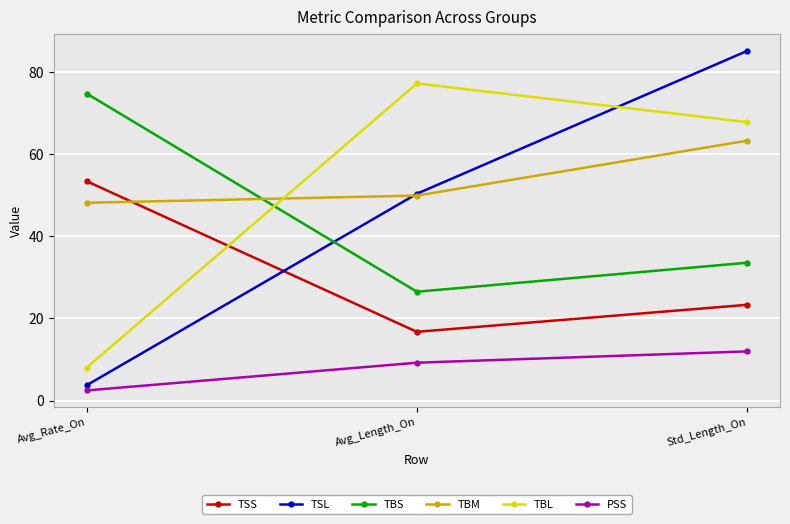

What is the label of the 3rd point from the left?

Std_Length_On